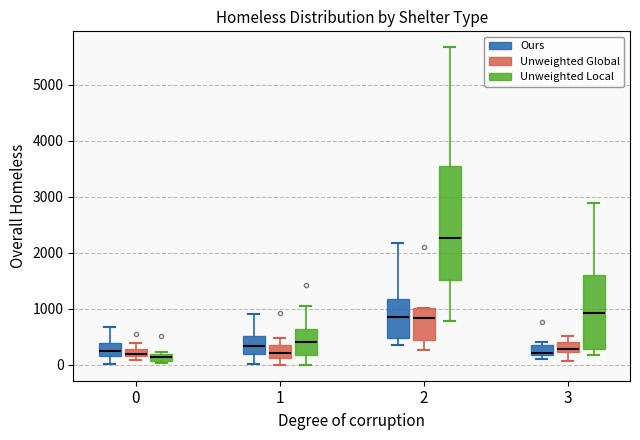

Which box's median line is the highest?

2 (Unweighted Local)